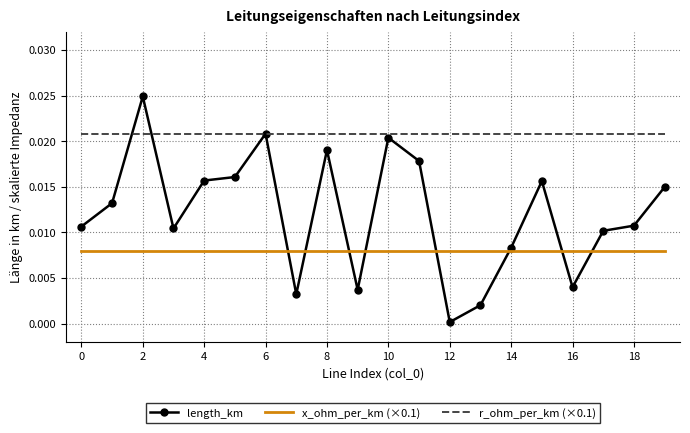

Rank the series by their maximum value, from highest to lowest.

length_km, r_ohm_per_km (×0.1), x_ohm_per_km (×0.1)